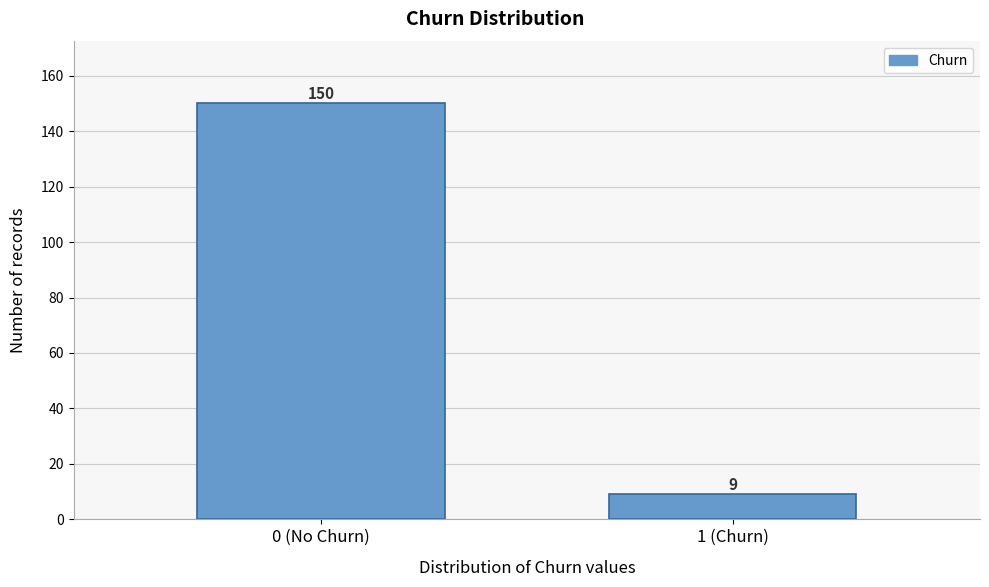

Reading left to right, extract all data points from this chart.

150	9